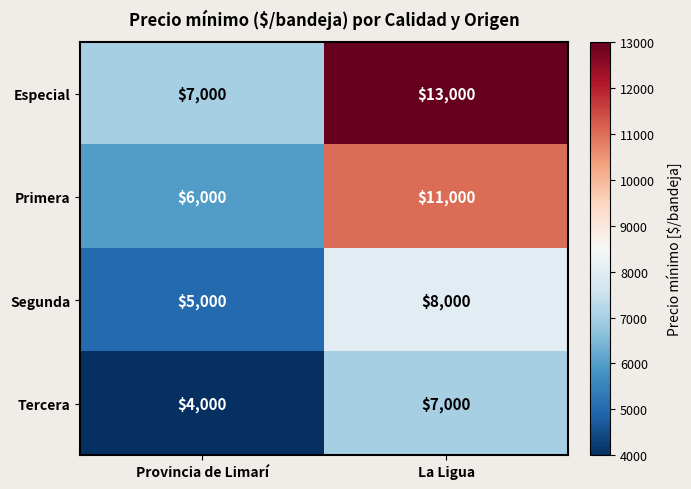

What is the lowest value of the Tercera series?

4000